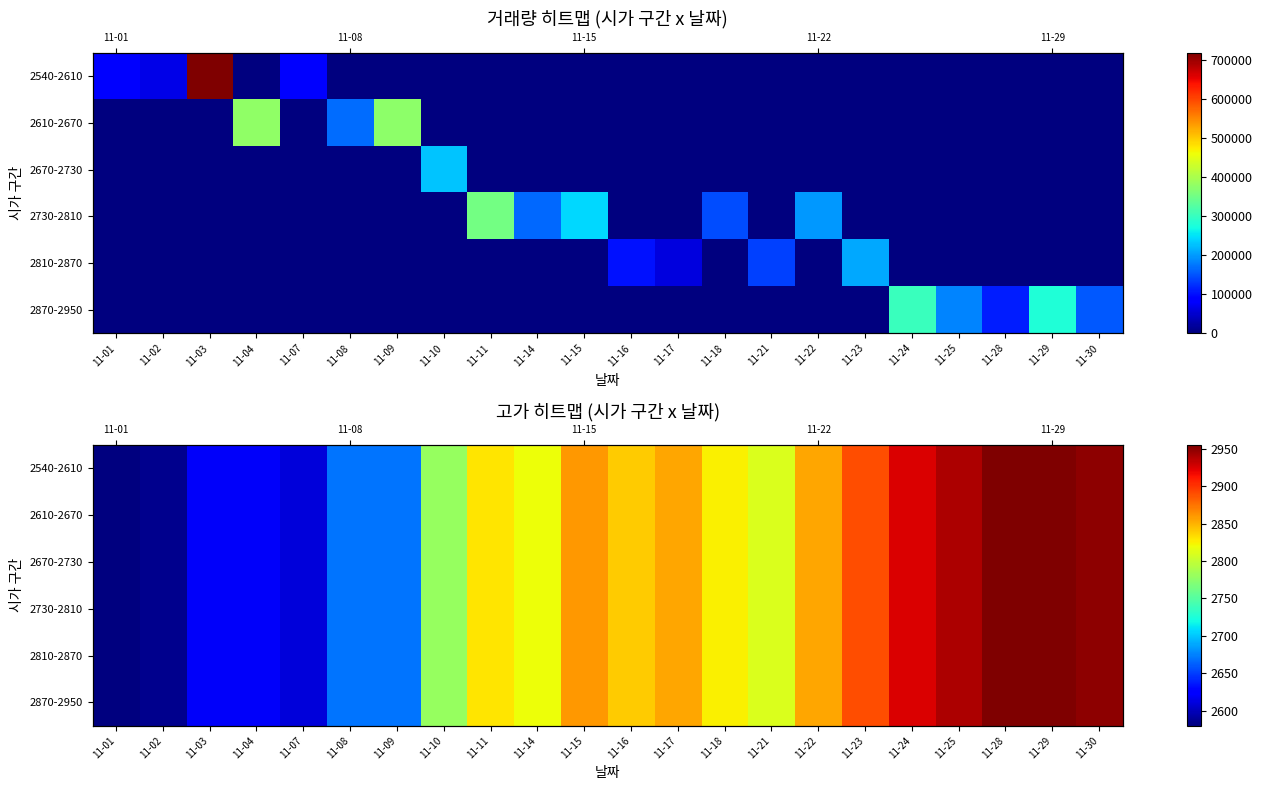

How many data points does each series have?

22